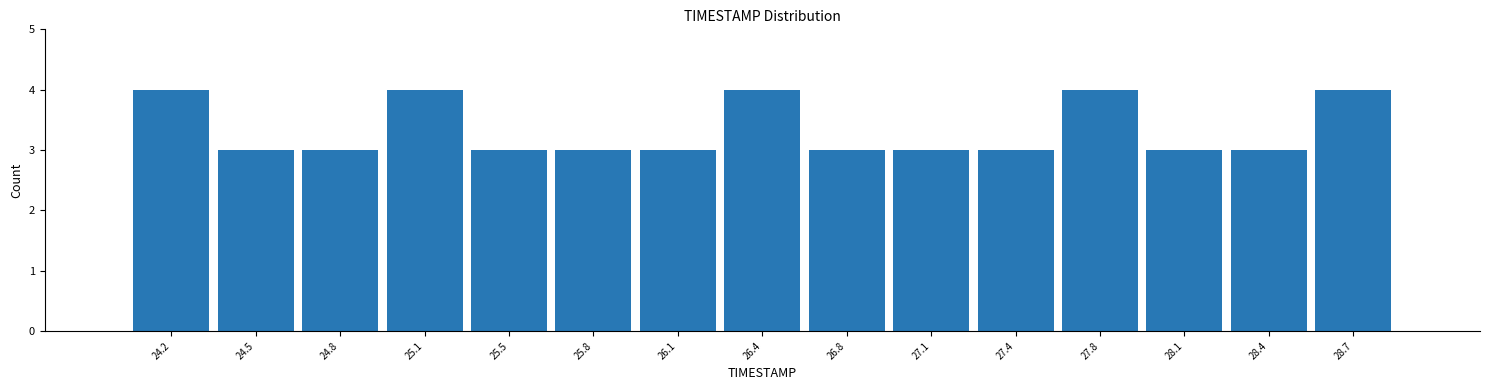

Reading left to right, list every bar in this chart as the range it spans on the x-axis followed by its height. Neither the bar edges nor the heights are printed on the chart, so give them approximately, as read against the axes.

24.00 to 24.35: 4
24.35 to 24.65: 3
24.65 to 25.00: 3
25.00 to 25.30: 4
25.30 to 25.65: 3
25.65 to 25.95: 3
25.95 to 26.30: 3
26.30 to 26.60: 4
26.60 to 26.95: 3
26.95 to 27.25: 3
27.25 to 27.60: 3
27.60 to 27.90: 4
27.90 to 28.25: 3
28.25 to 28.55: 3
28.55 to 28.90: 4